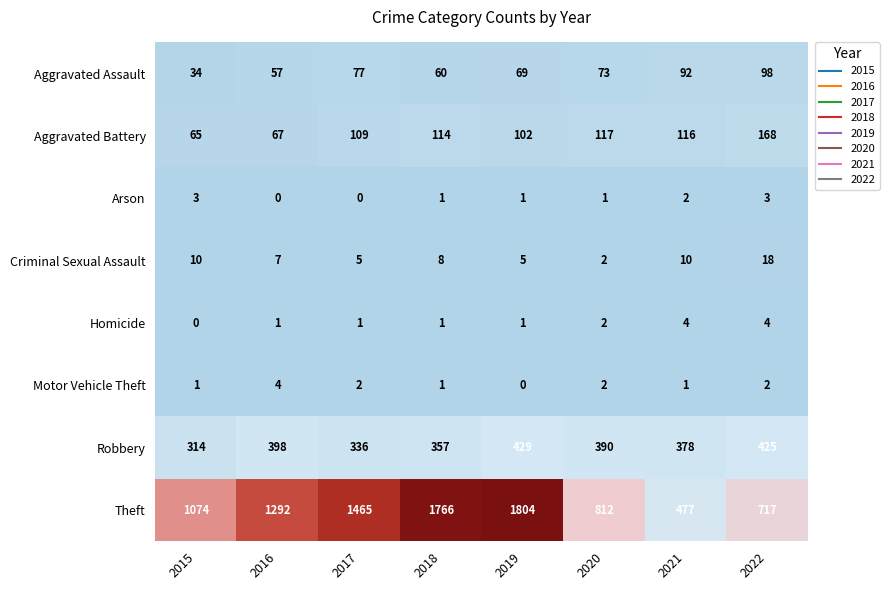

Rank the series at 2022 from highest to lowest value.

Theft, Robbery, Aggravated Battery, Aggravated Assault, Criminal Sexual Assault, Homicide, Arson, Motor Vehicle Theft